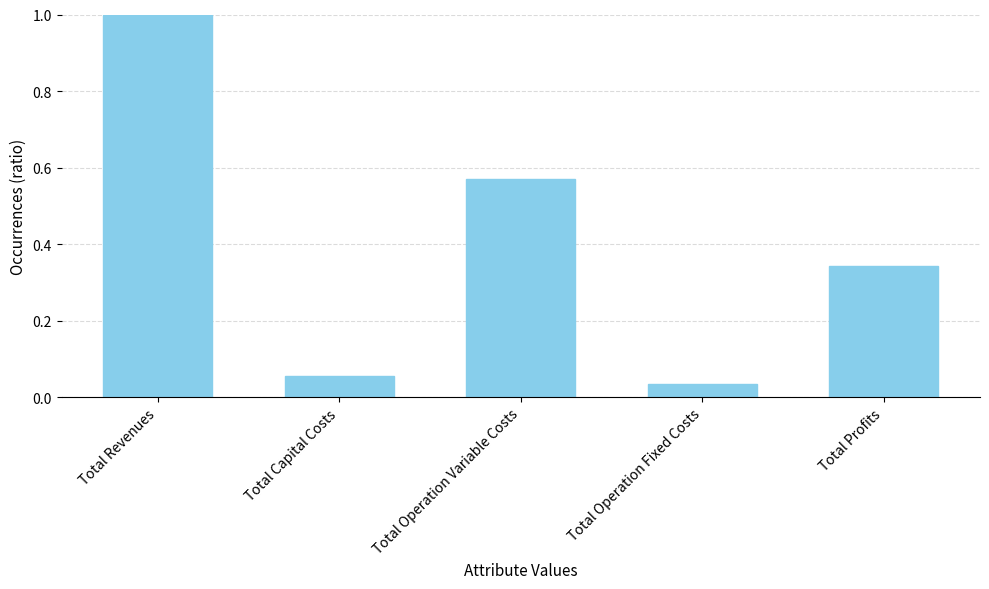

Rank the categories by value from lowest to highest.

Total Operation Fixed Costs, Total Capital Costs, Total Profits, Total Operation Variable Costs, Total Revenues